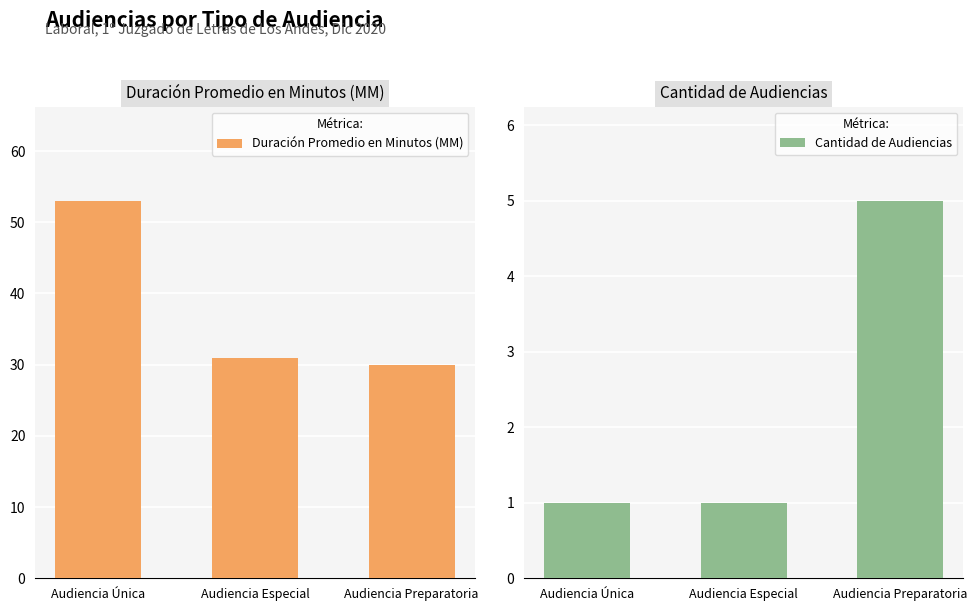

What is the label of the 2nd bar from the right?

Audiencia Especial